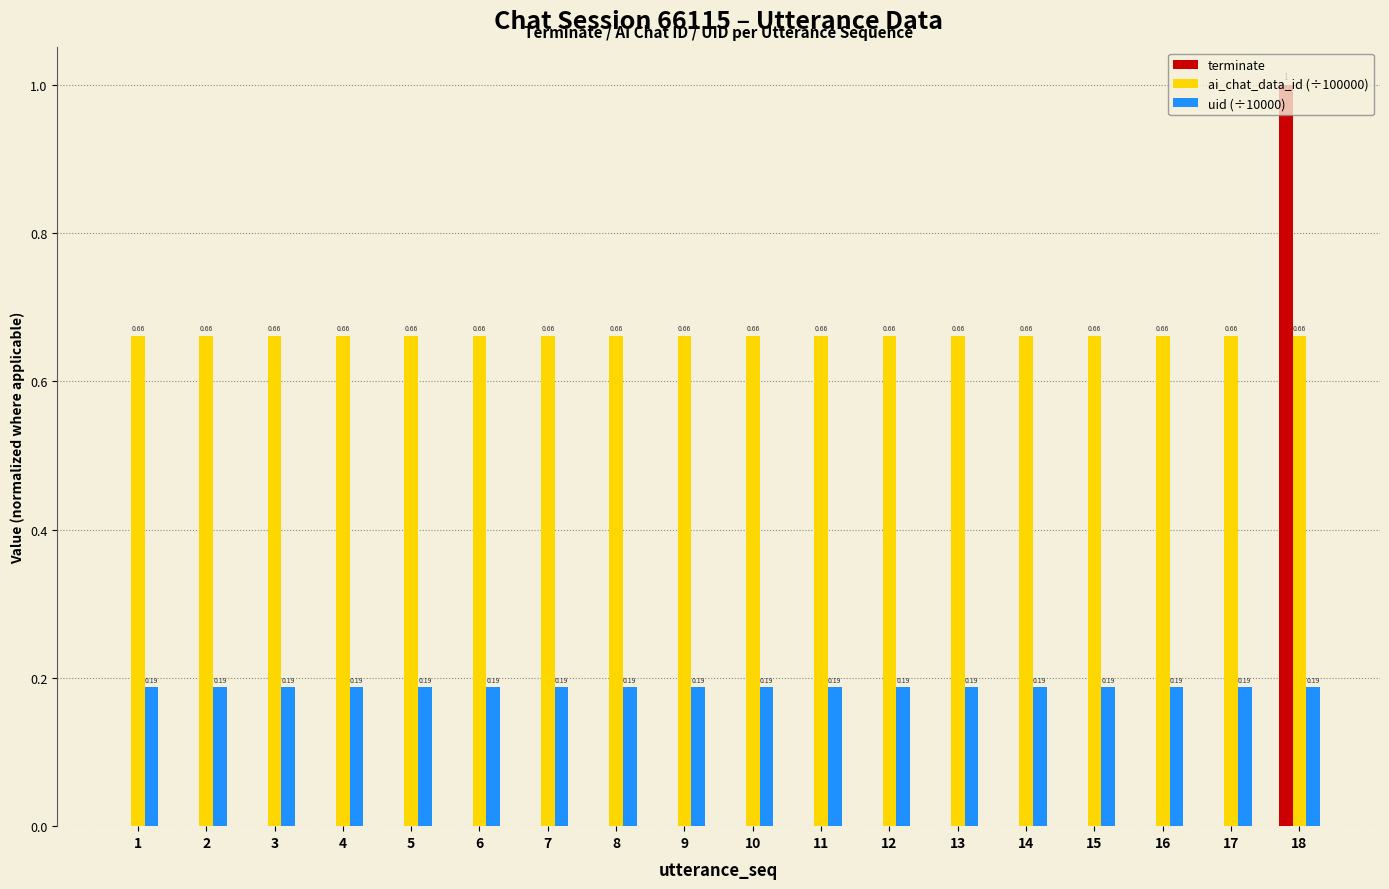

Which label corresponds to the largest value in the chart?

18